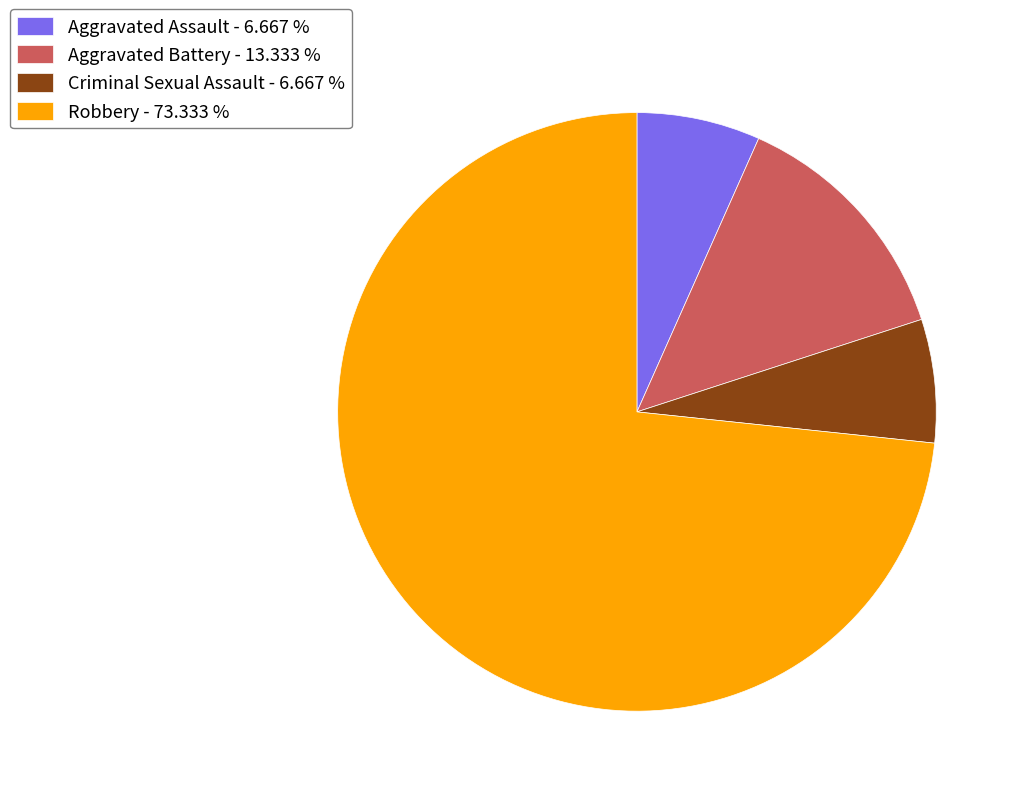

Combined, do Criminal Sexual Assault - 6.667 % and Aggravated Assault - 6.667 % account for over 50%?

No